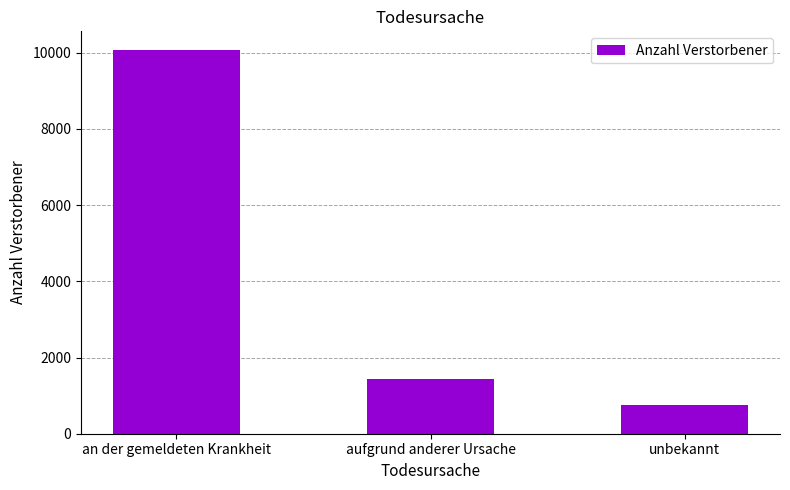

List the labels in order of value, smallest first.

unbekannt, aufgrund anderer Ursache, an der gemeldeten Krankheit